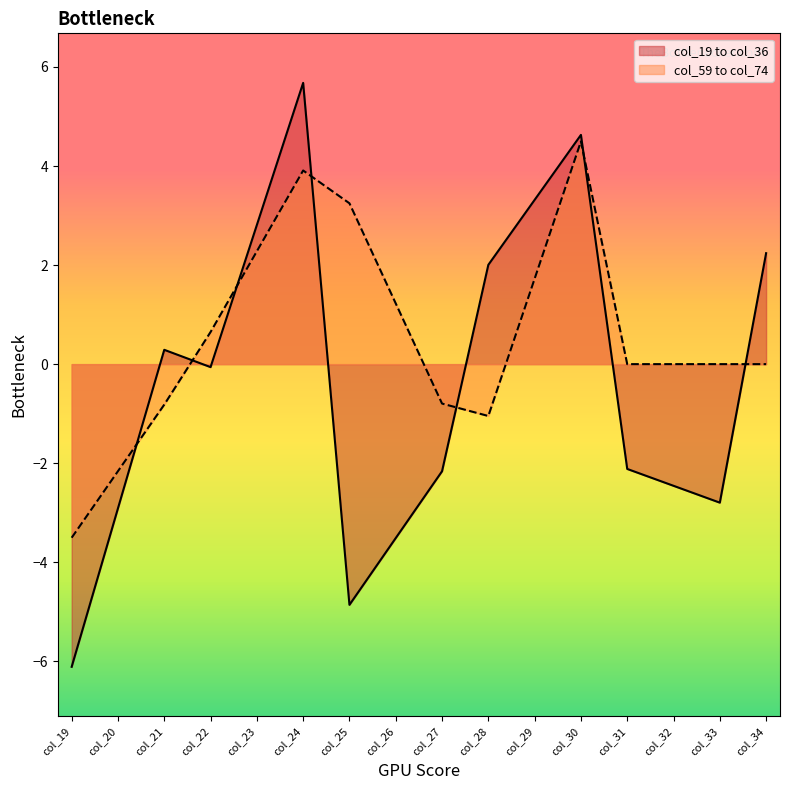

True or false: col_21 has a value of 0.3 at Row 1.

True